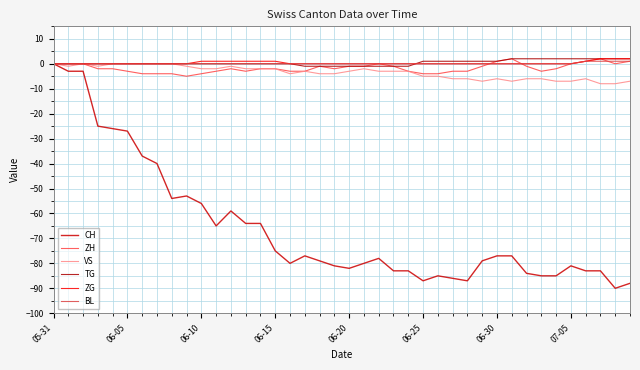

What is the value of the VS point at the 21st from the left?

-3